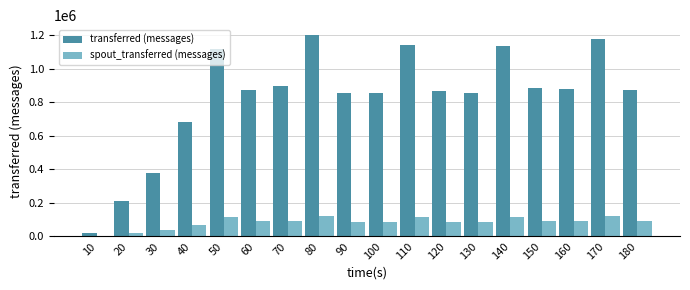

How many groups of bars are there?

18